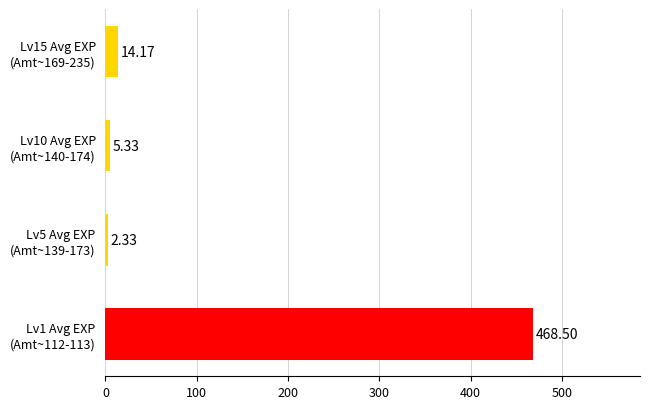

Rank the categories by value from lowest to highest.

Lv5 Avg EXP
(Amt~139-173), Lv10 Avg EXP
(Amt~140-174), Lv15 Avg EXP
(Amt~169-235), Lv1 Avg EXP
(Amt~112-113)